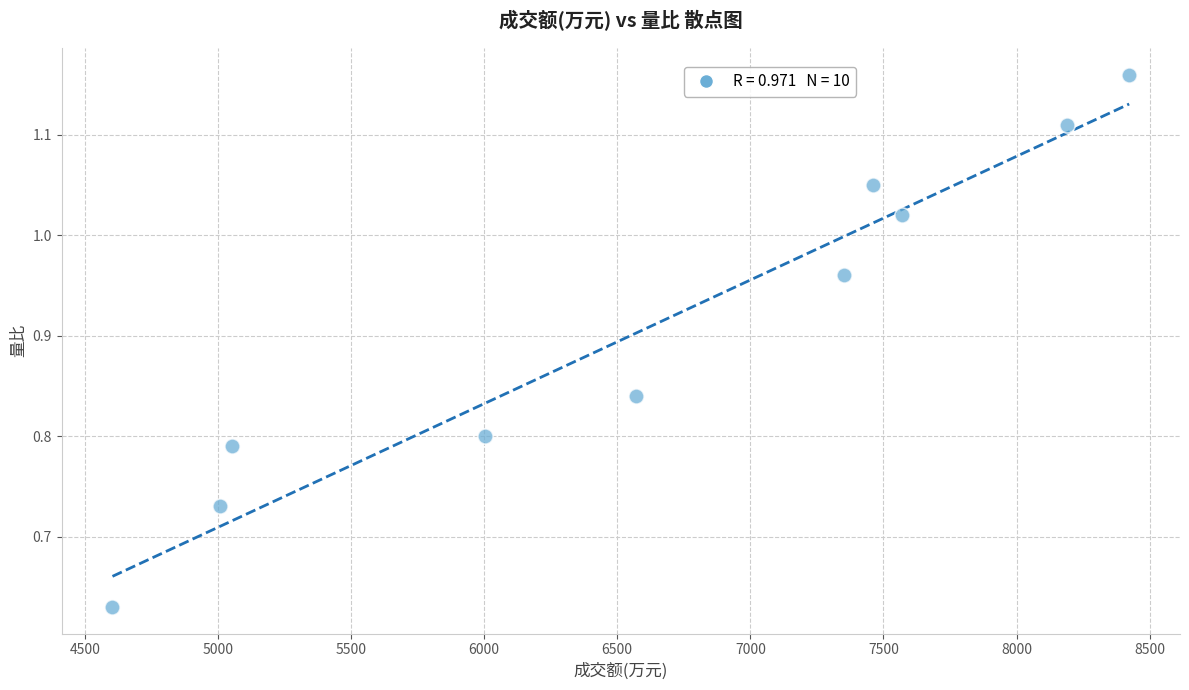

What is the average Y value?

0.9